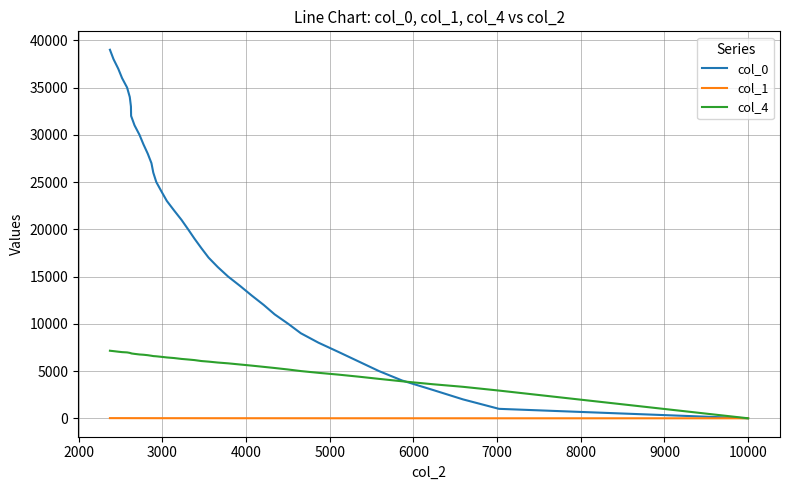

True or false: col_1 and col_4 intersect in this chart.

False